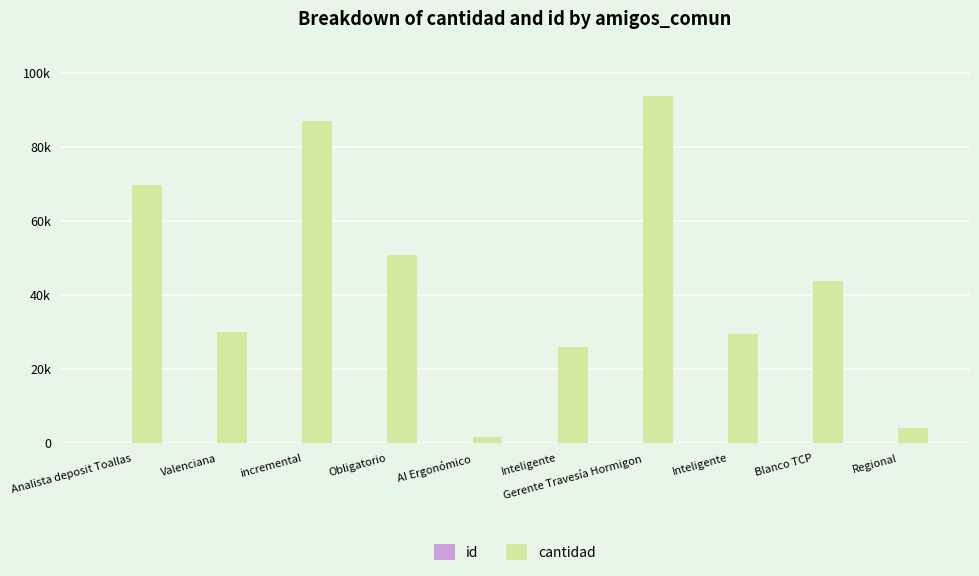

What is the total value across all series at Inteligente?

25995